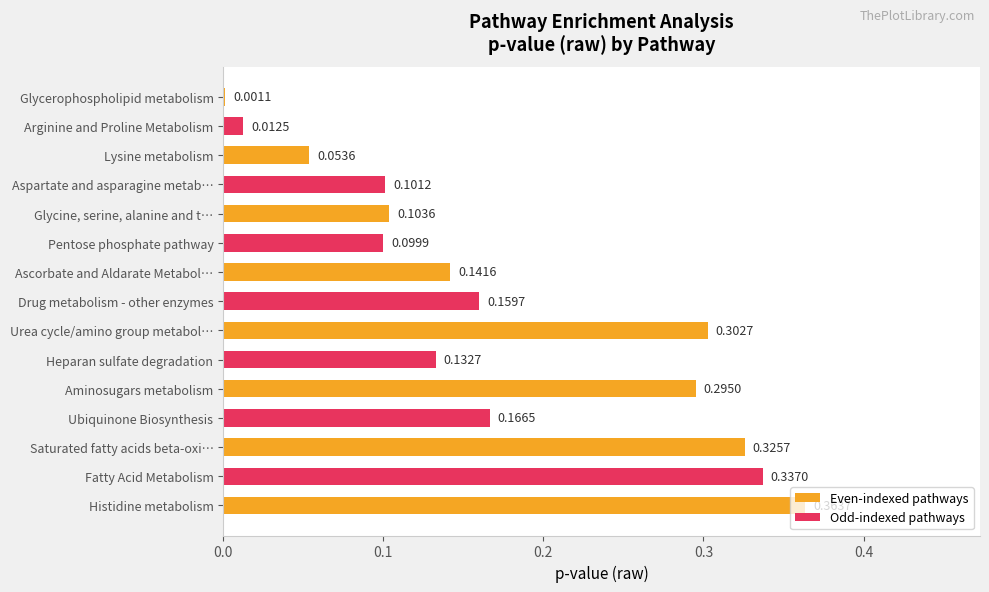

What is the sum of all values?

2.6